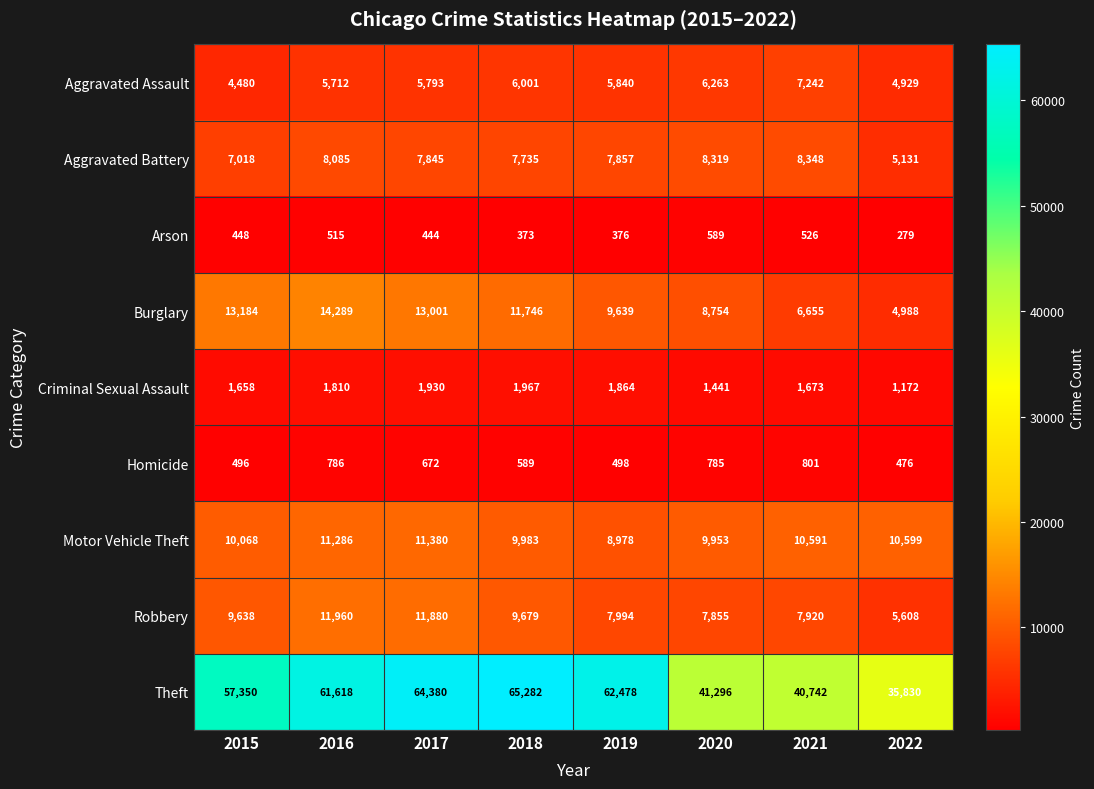

What is the highest value of the Theft series?

65282